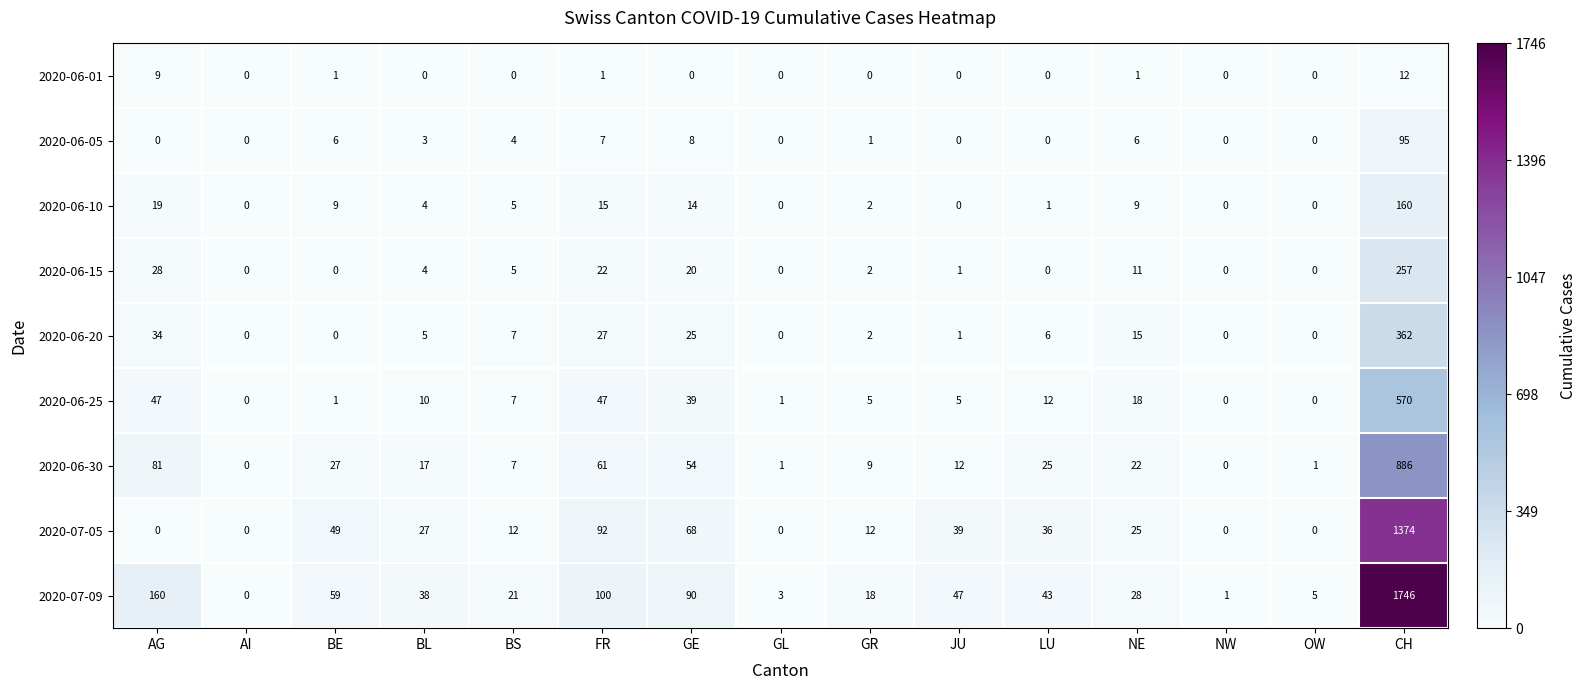

Which series changed the most between AG and BL?

2020-07-09